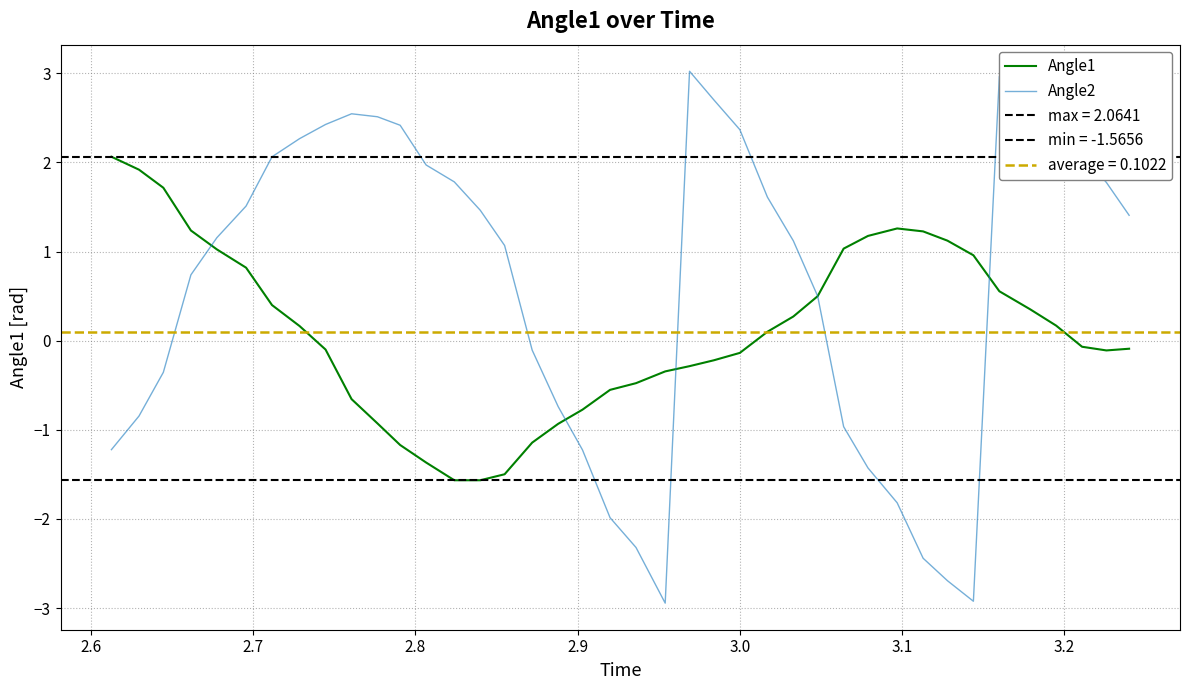

What is the lowest value of the Angle2 series?

-2.9